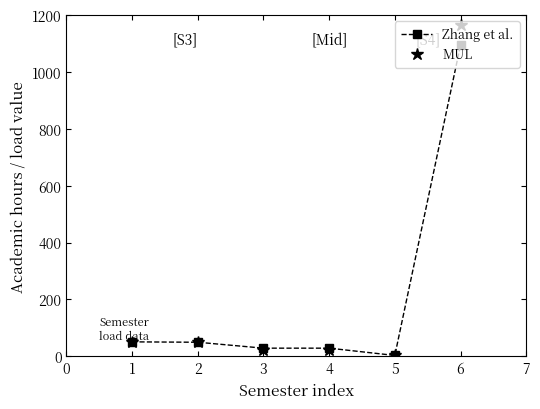

Rank the series at 6 from lowest to highest value.

Zhang et al., MUL